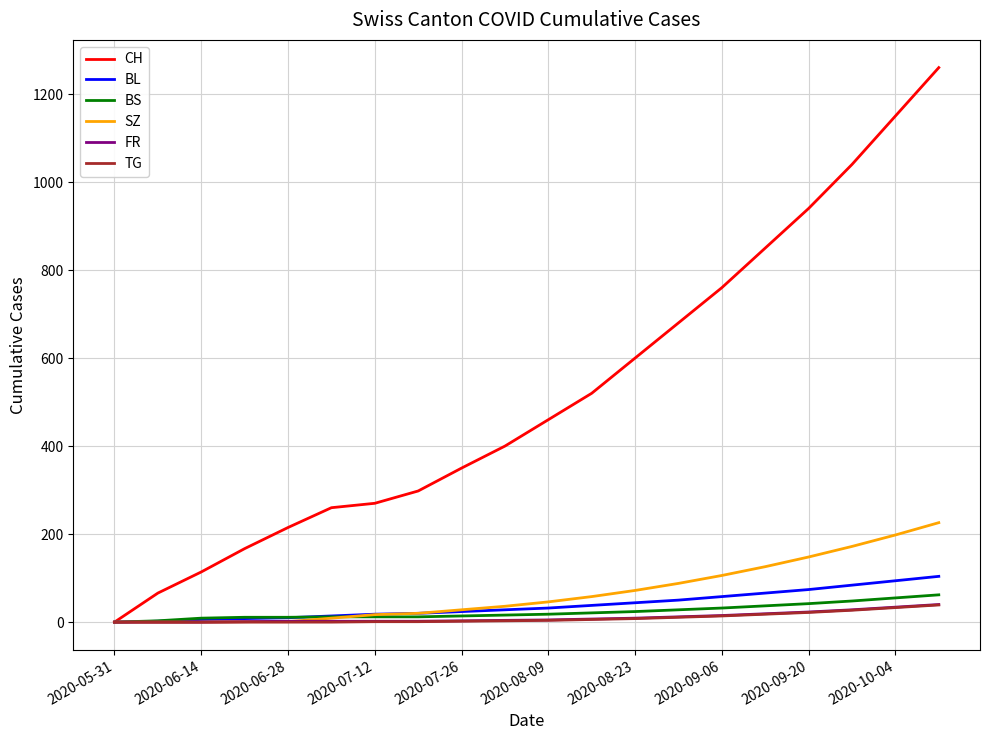

What is the maximum value for BS?

62